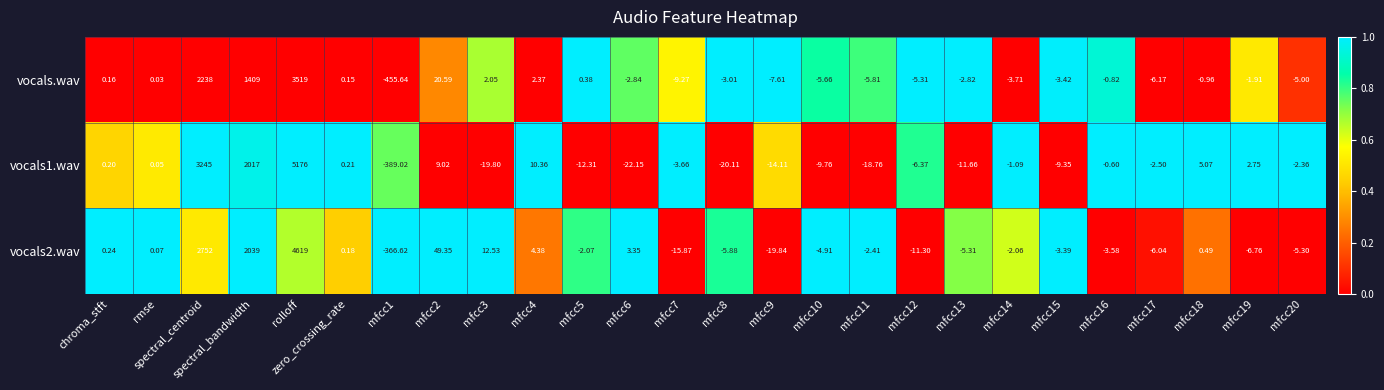

What is the difference between the highest and lowest values at mfcc12?

6.0